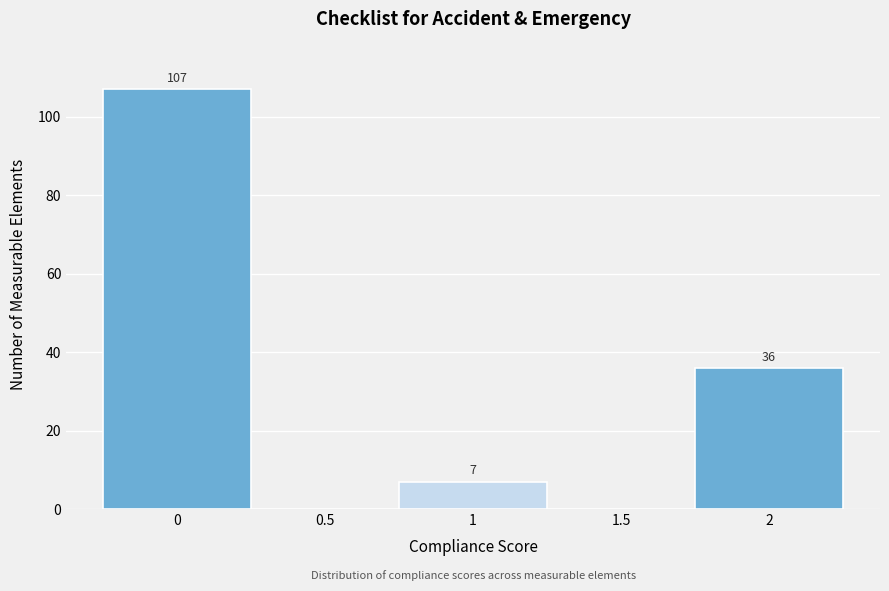

Reading right to left, extract all data points from this chart.

2=36	1.5=0	1=7	0.5=0	0=107